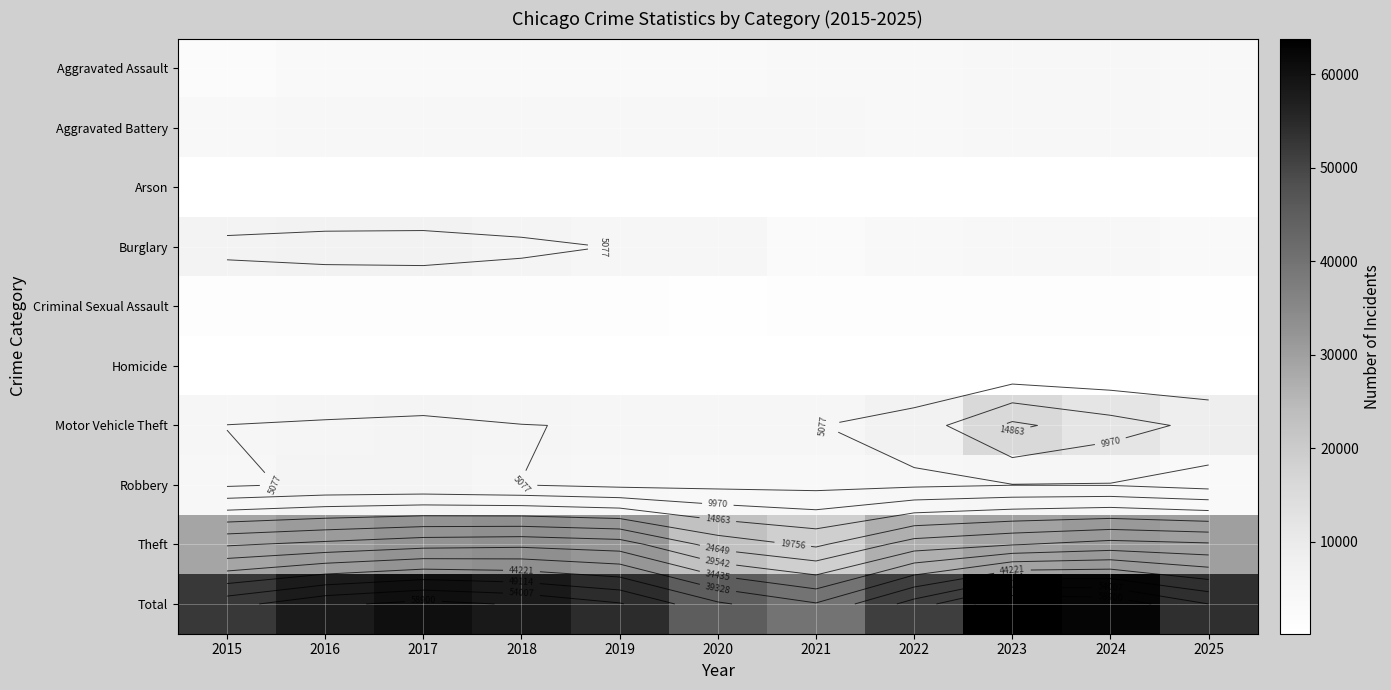

Between 2016 and 2020, which series saw the biggest shift?

Total